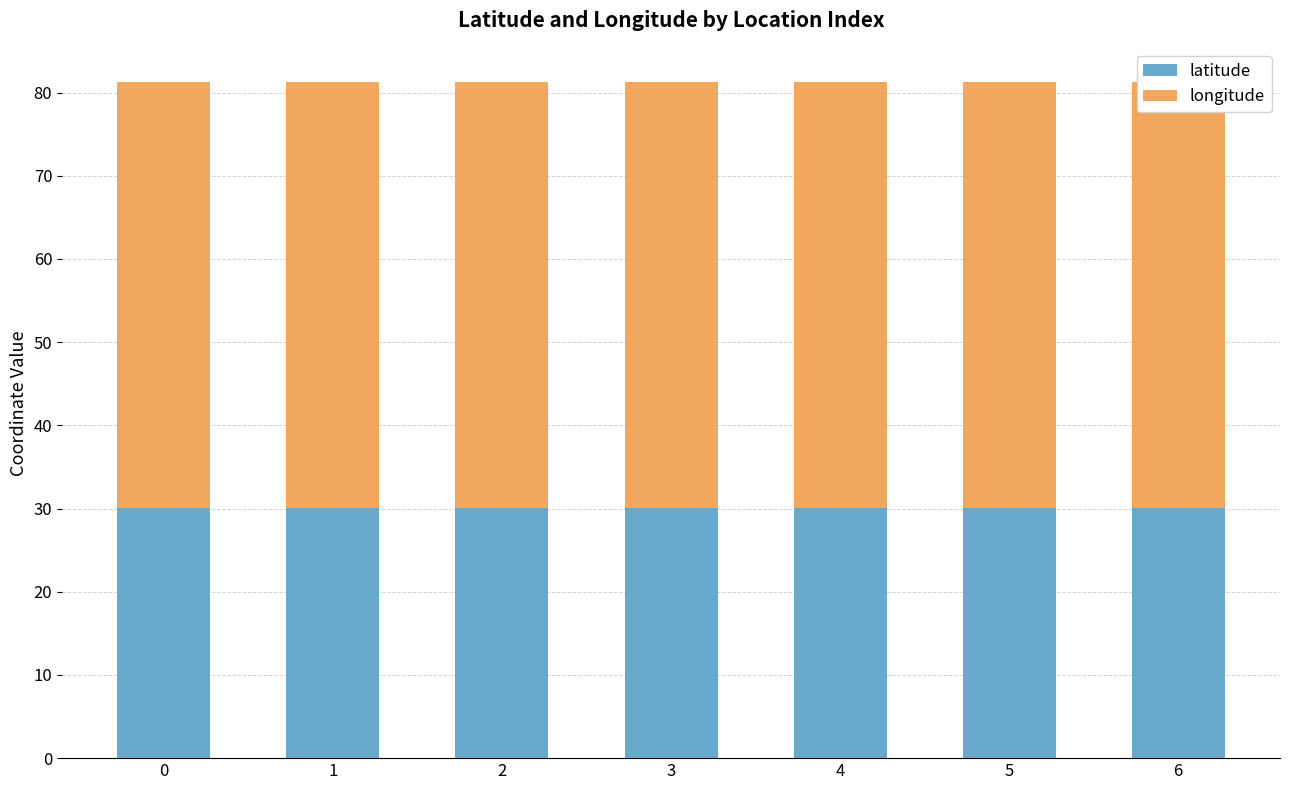

Is it true that latitude equals 50.2 at 6?

False